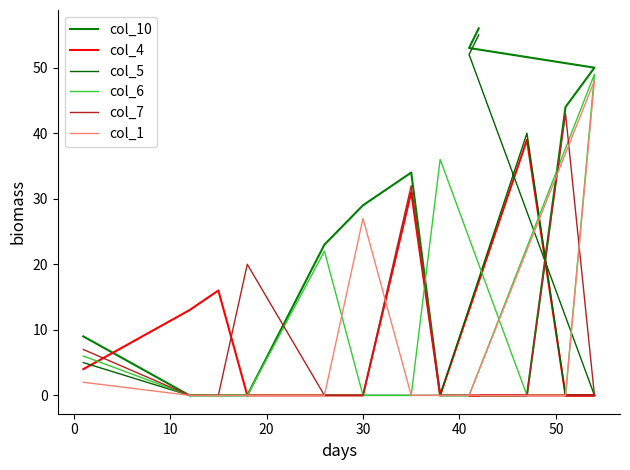

What is the highest value of the col_7 series?

43